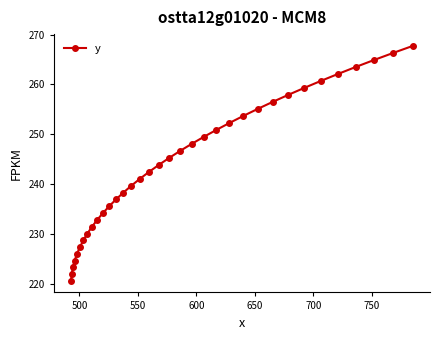

What is the maximum value shown in the chart?

267.7